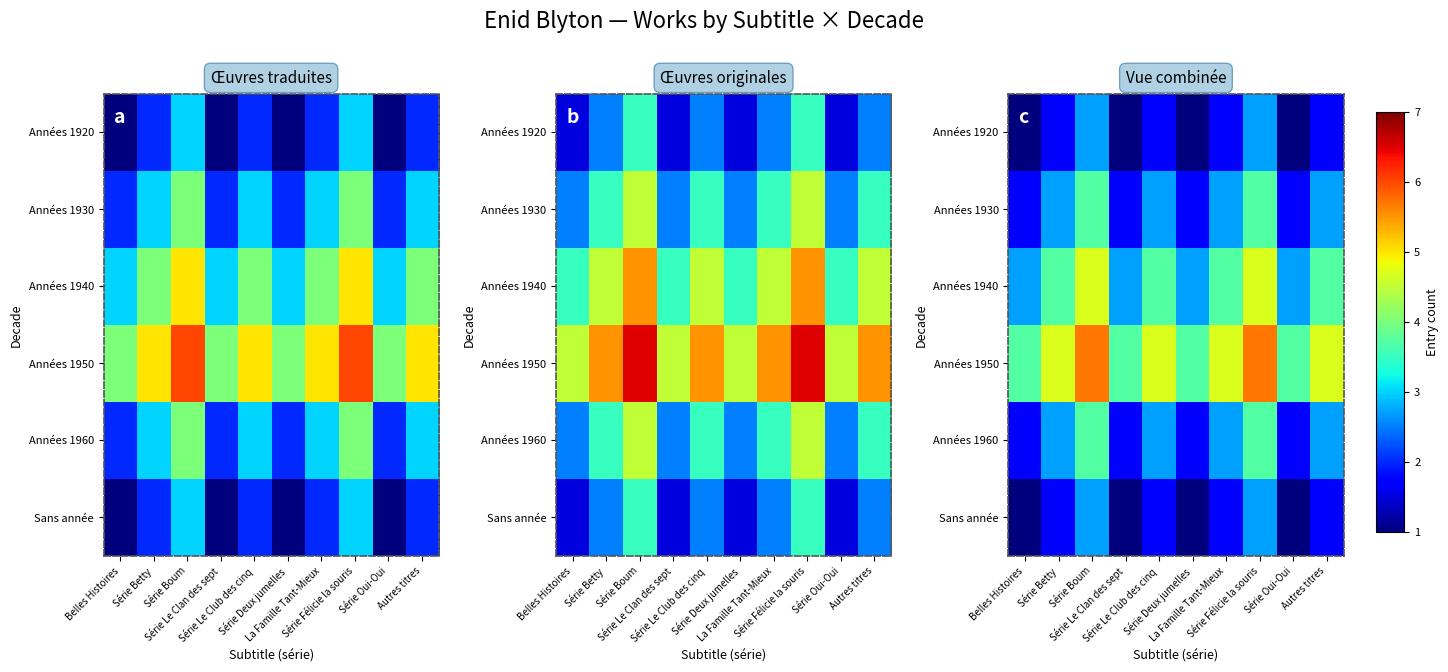

How many values in the Années 1960 series exceed 2?

6